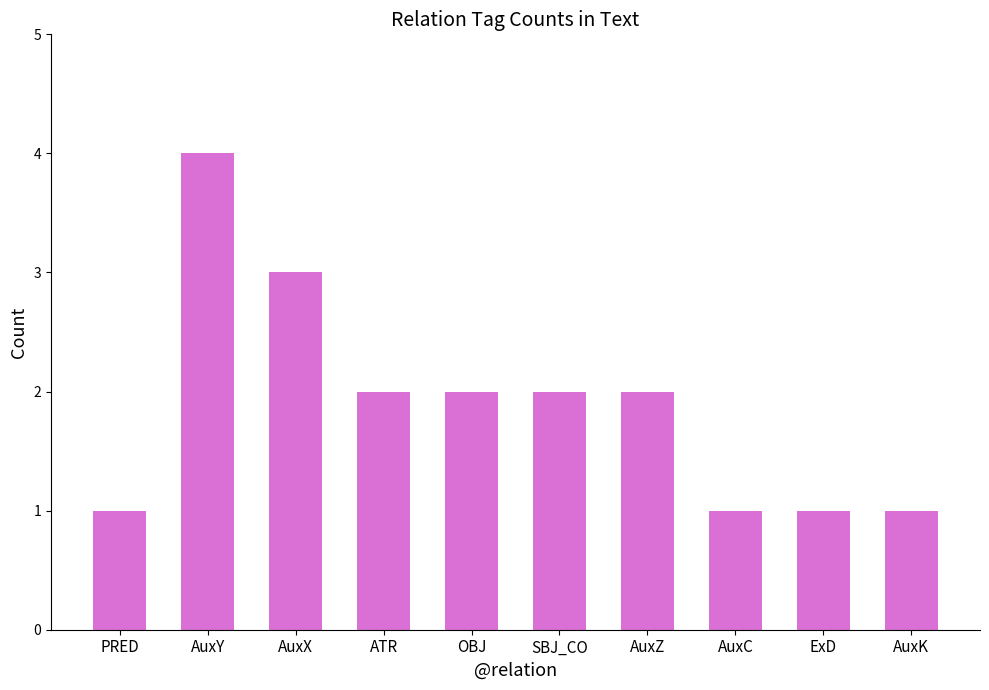

True or false: the data shows 4 at AuxY.

True